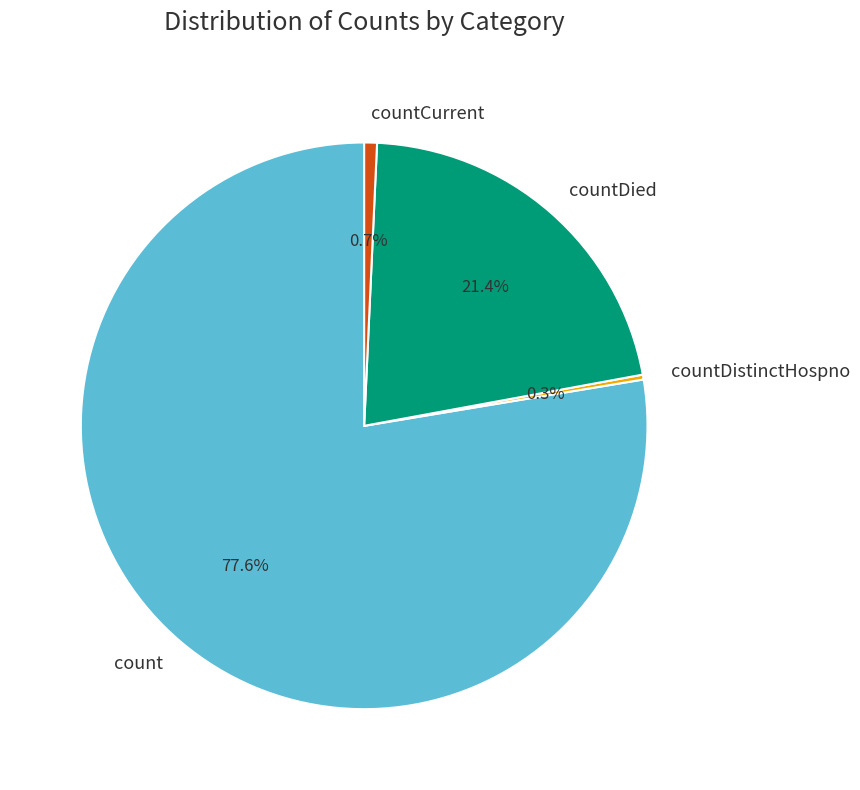

To the nearest percent, what is the combined percentage of count and countDied?

99%